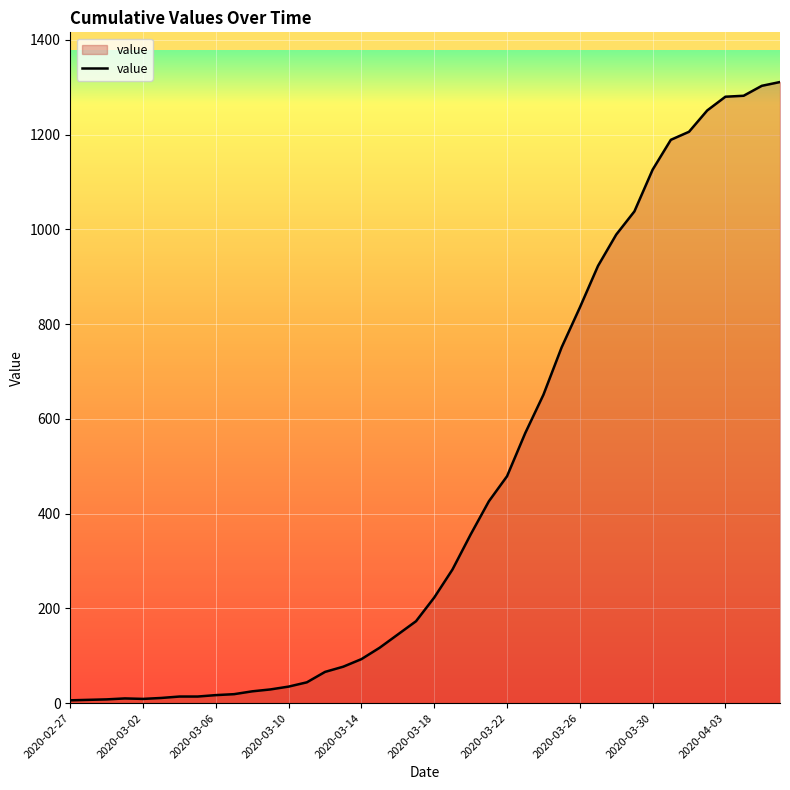

How many lines are shown in the chart?

1